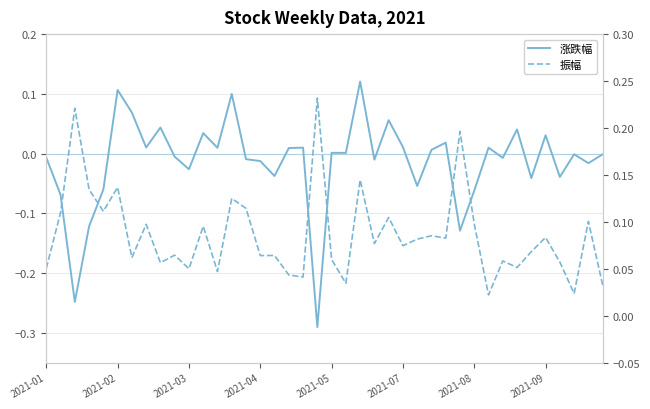

Where is 振幅 nearest to the value 0?

31